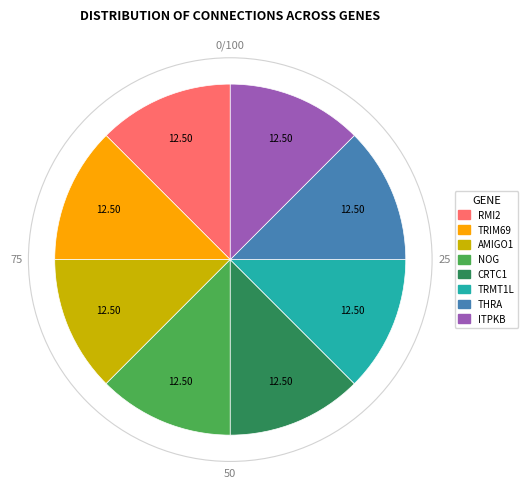

How many slices are in this pie chart?

8